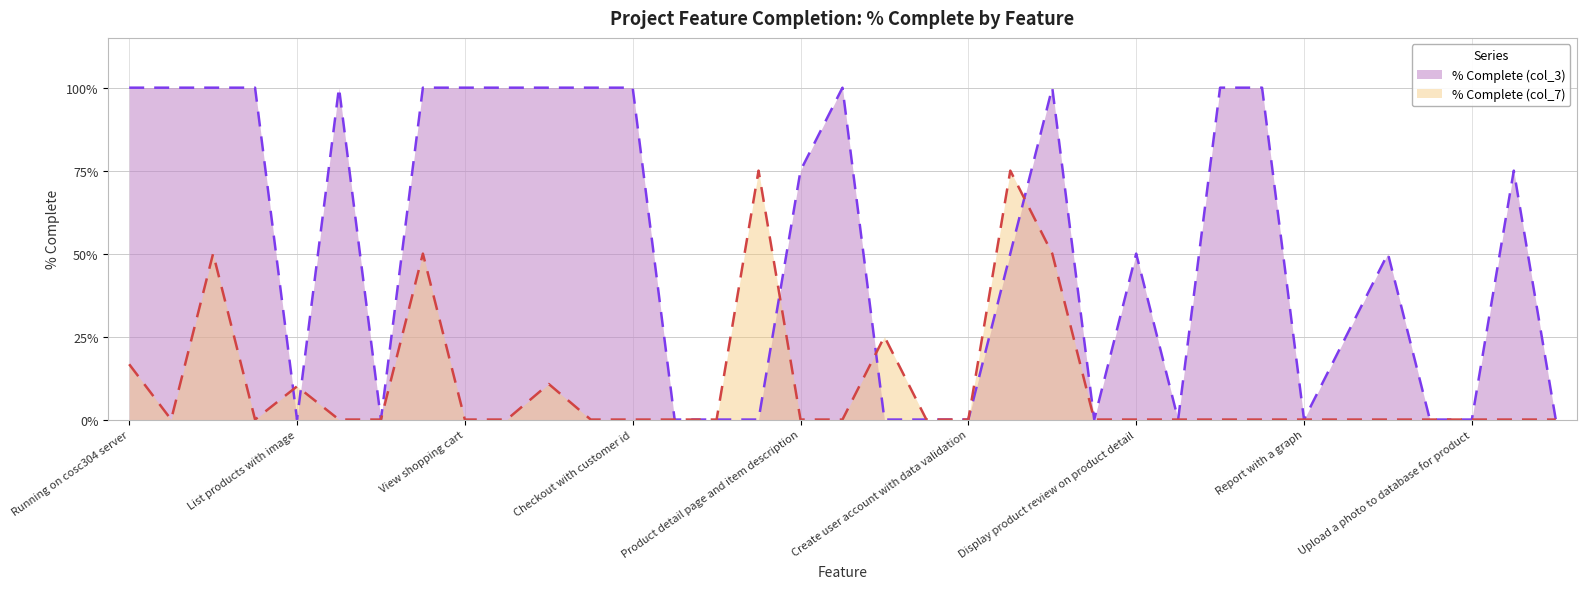

Rank the categories by % Complete (col_3) value from highest to lowest.

Running on cosc304 server, Search for a product by name, Browse products by category, List products (by search/browse), Page header with menu, Add to shopping cart, View shopping cart, Update item quantity, Remove item from shopping cart, Improved formatting/UI, Checkout with customer id, Product detail has an image, Page listing all orders for user, Secured by login, List all customers, Product detail page and item description, Database restore with SQL script, Login/logout, Display product review on product detail, Update/delete product, Add new product, List products with image, Page header shows current logged in user, Checkout with payment/shipment info, Checkout with data validation, Calculate taxes and shipping cost, Product detail has an image from database, Create user account page, Create user account with data validation, Ability to enter a review on a product, Restrict to one review per user, Report with a graph, Change order status/ship order, Upload a photo to database for product, Implement some validation using triggers